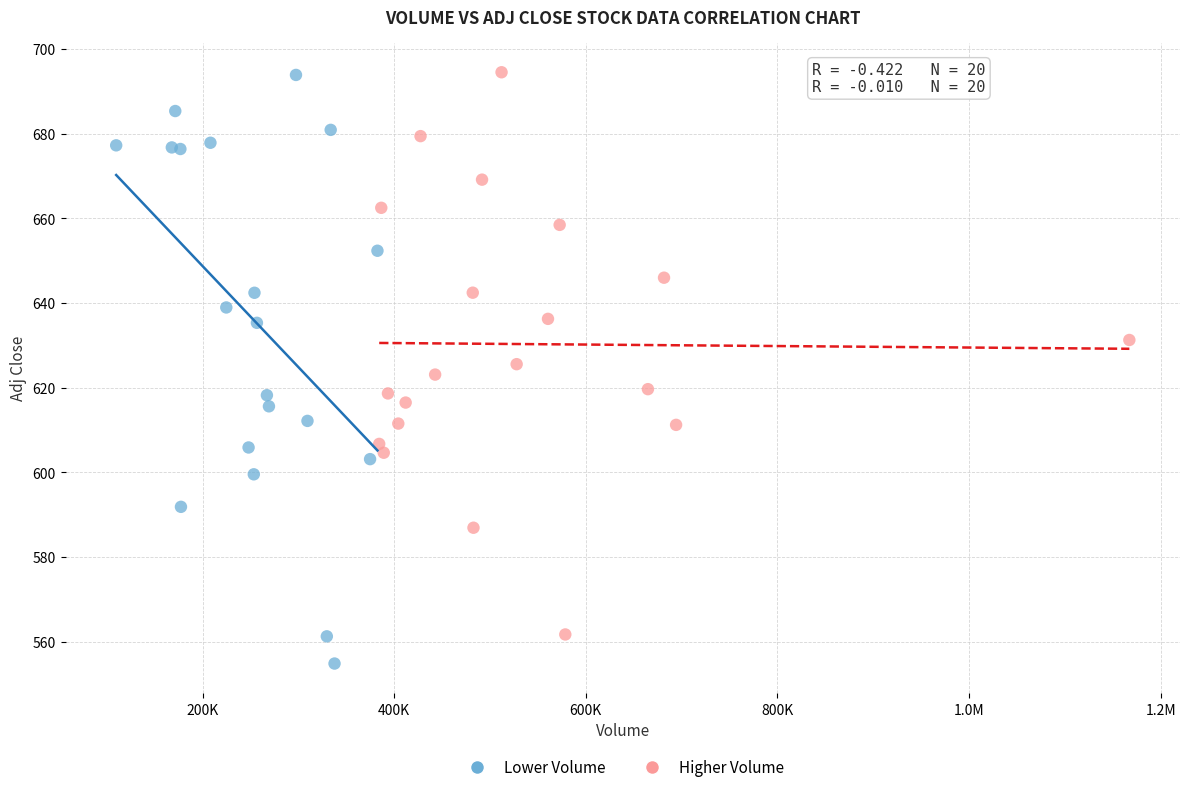

Which series reaches the minimum Y coordinate?

Lower Volume